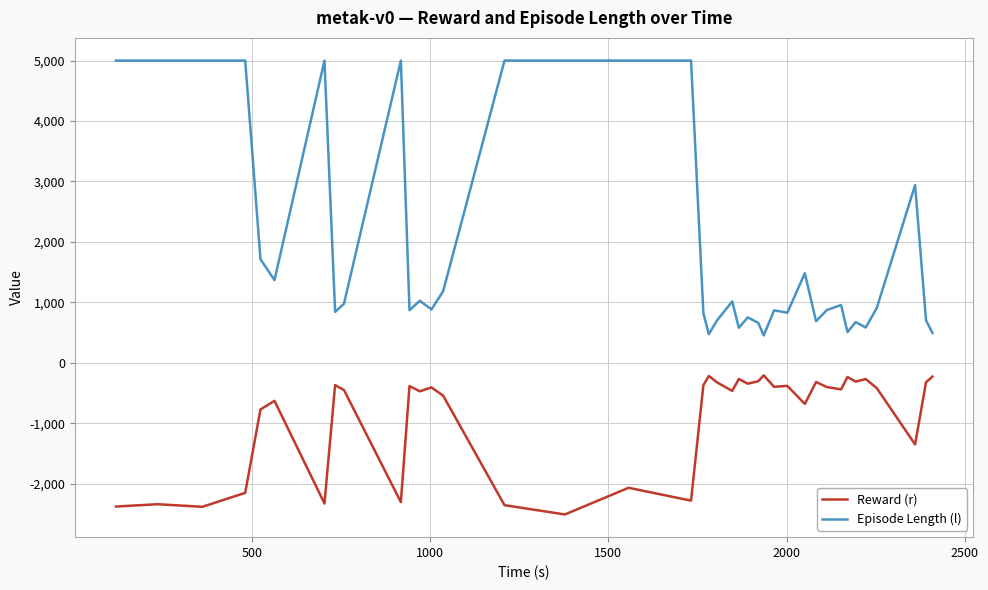

What is the greatest value displayed?

5001.0